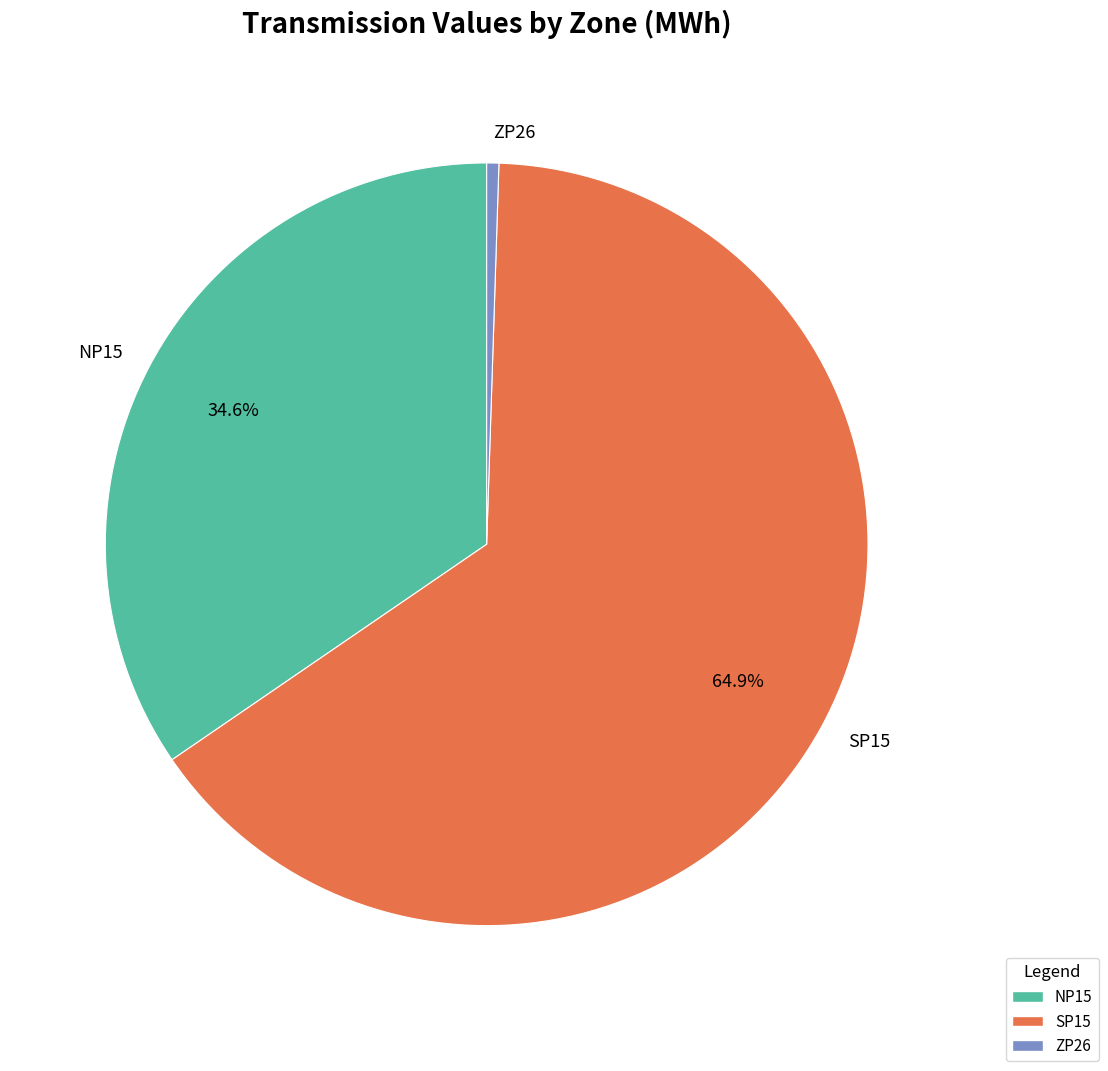

Between ZP26 and SP15, which is larger?

SP15